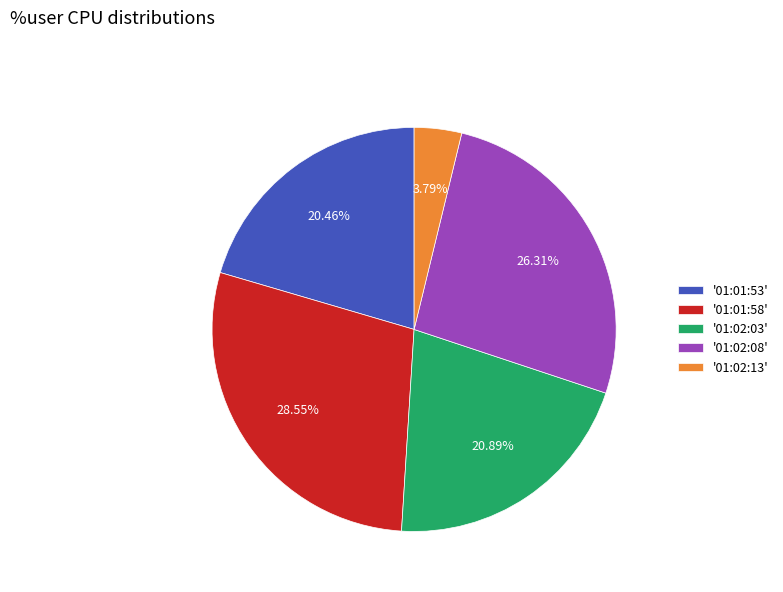

Combined, do '01:01:58' and '01:02:03' account for over 50%?

No